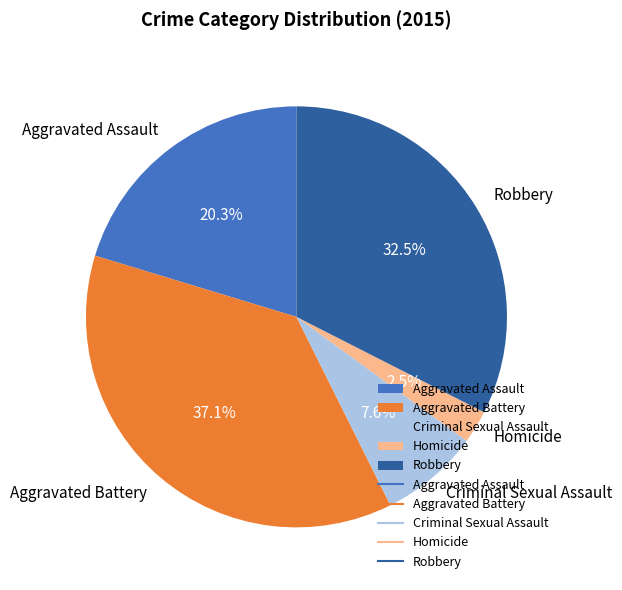

How many segments does this pie chart have?

5